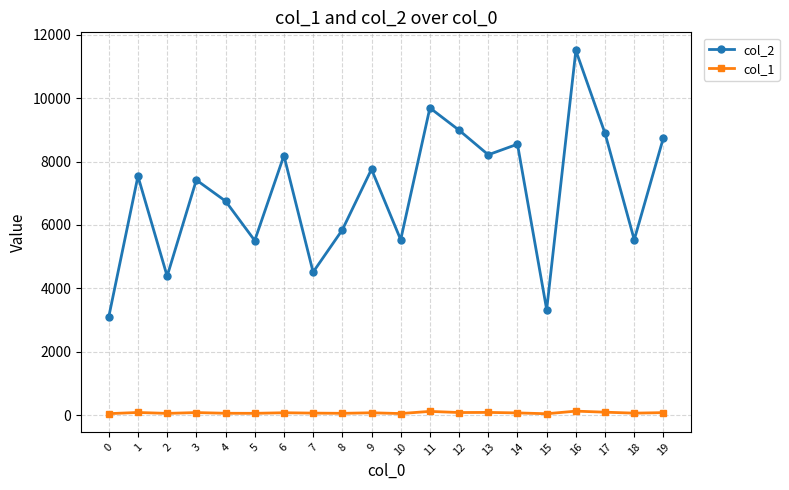

Is the value of col_1 at 9 greater than the value of col_2 at 4?

No